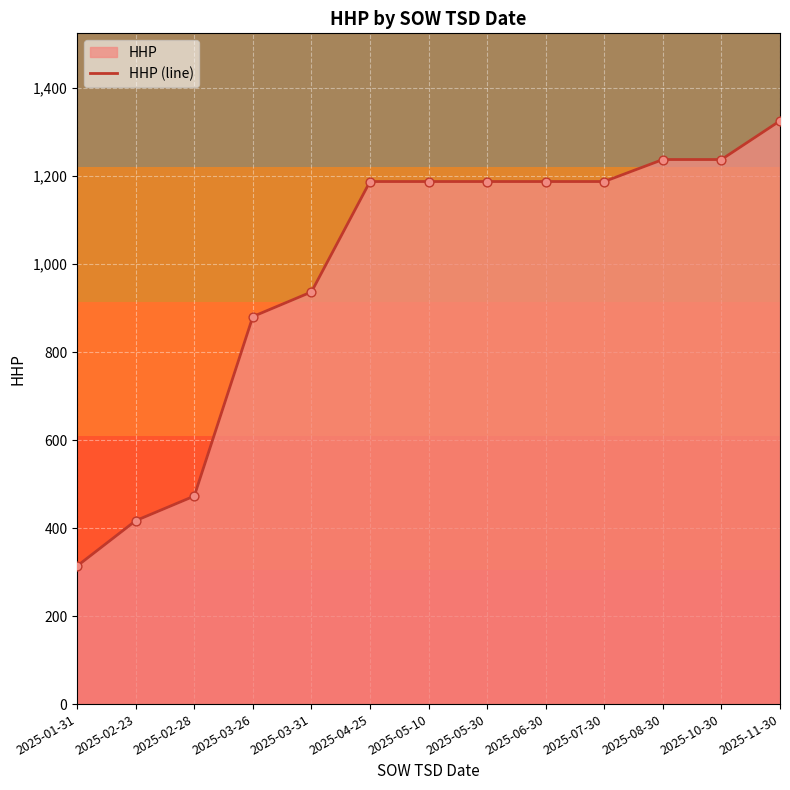

Between 2025-01-31 and 2025-06-30, which is larger?

2025-06-30